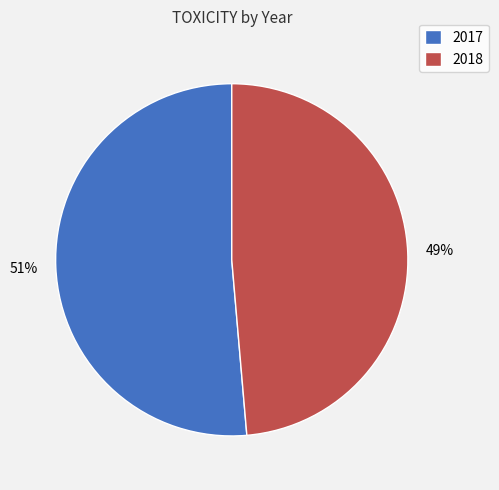

Is there any slice that represents more than half of the pie?

Yes